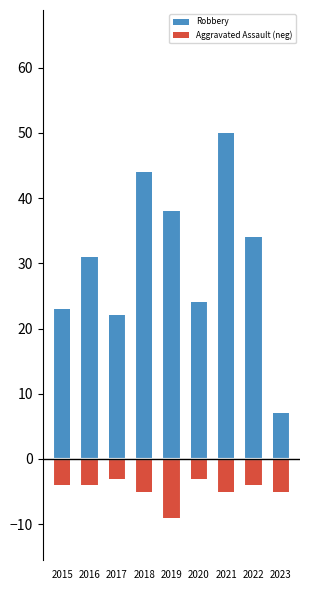

Reading left to right, what are all the values shown in this chart?

Robbery: 23	31	22	44	38	24	50	34	7
Aggravated Assault (neg): -4	-4	-3	-5	-9	-3	-5	-4	-5